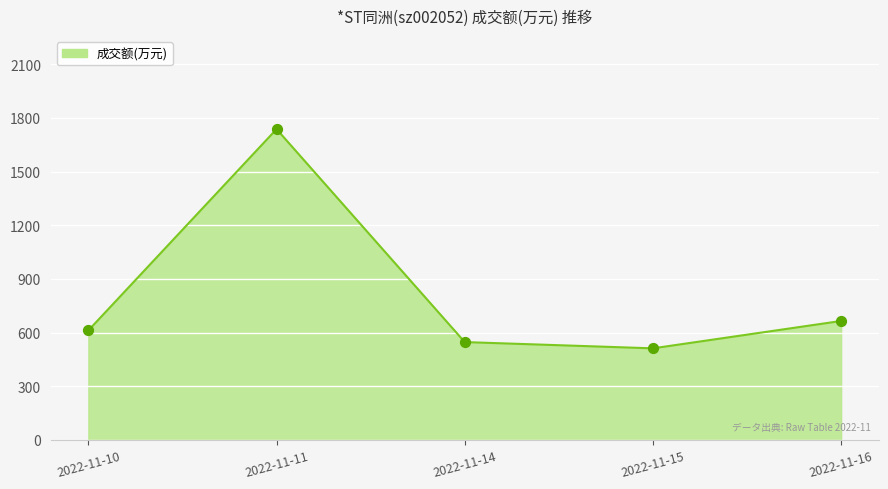

Between 2022-11-11 and 2022-11-16, which is larger?

2022-11-11